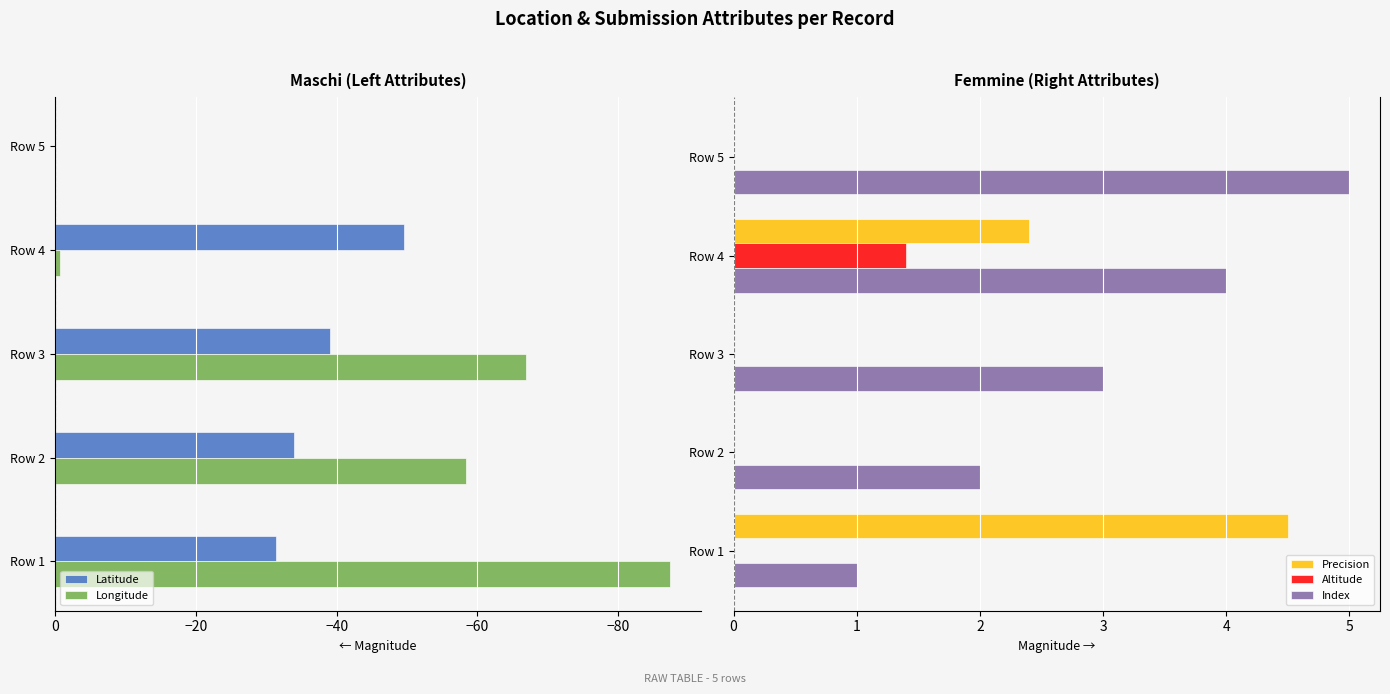

What is the minimum value for Latitude?

-49.6